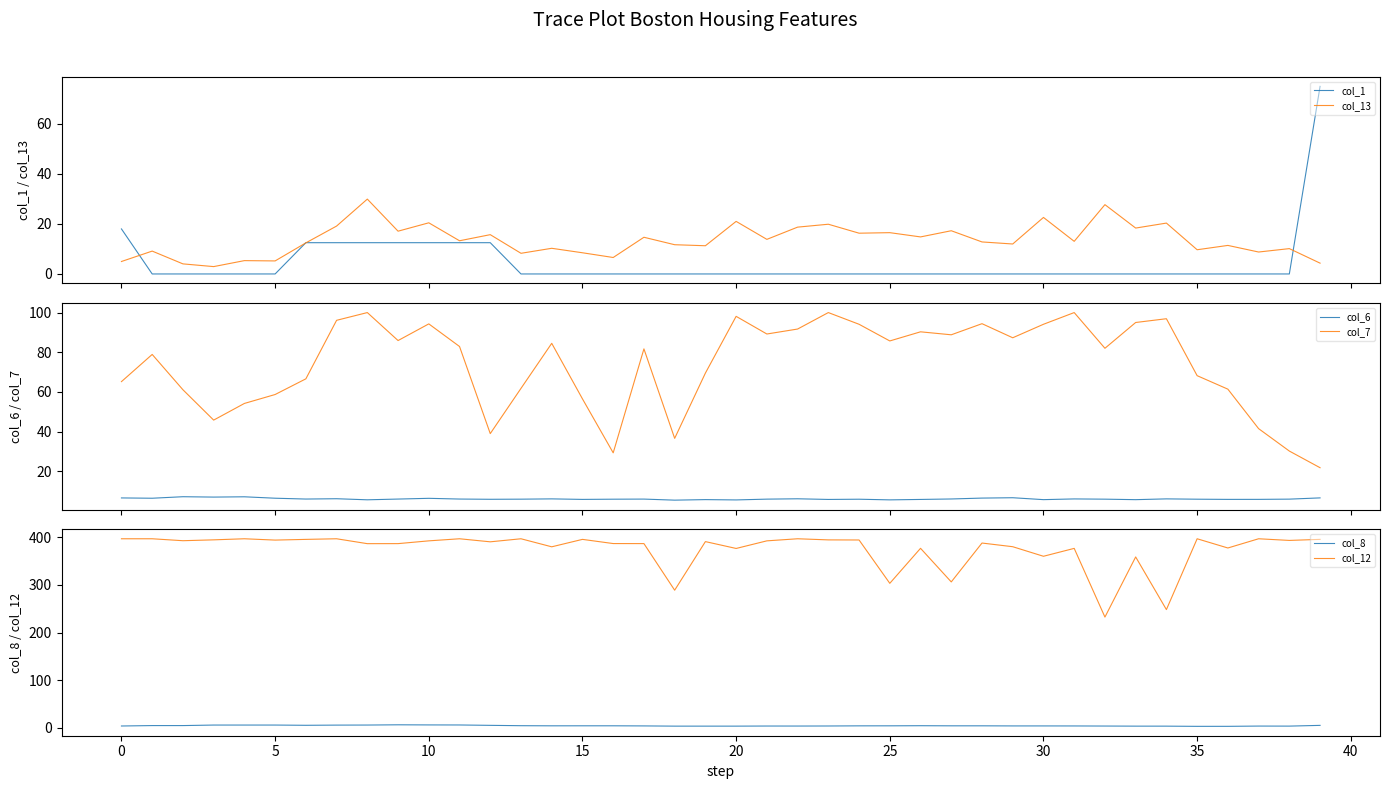

True or false: col_6 and col_7 intersect in this chart.

False